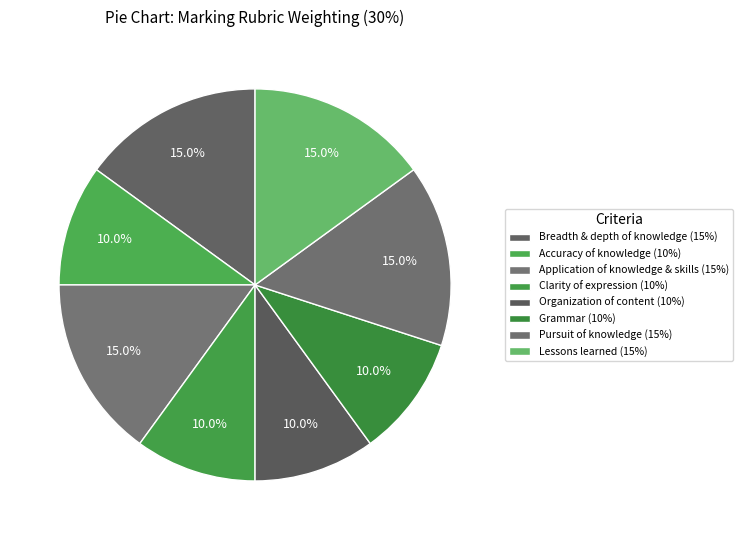

How many segments does this pie chart have?

8